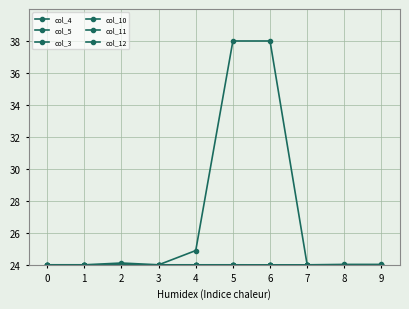

Which series has the largest total across all categories?

col_3